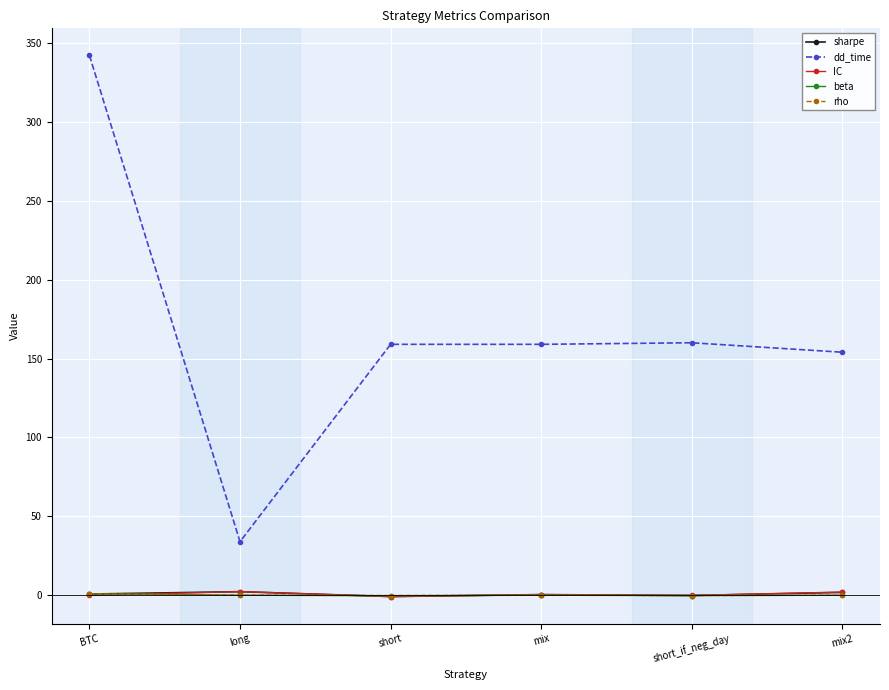

Which label corresponds to the largest value in the chart?

BTC